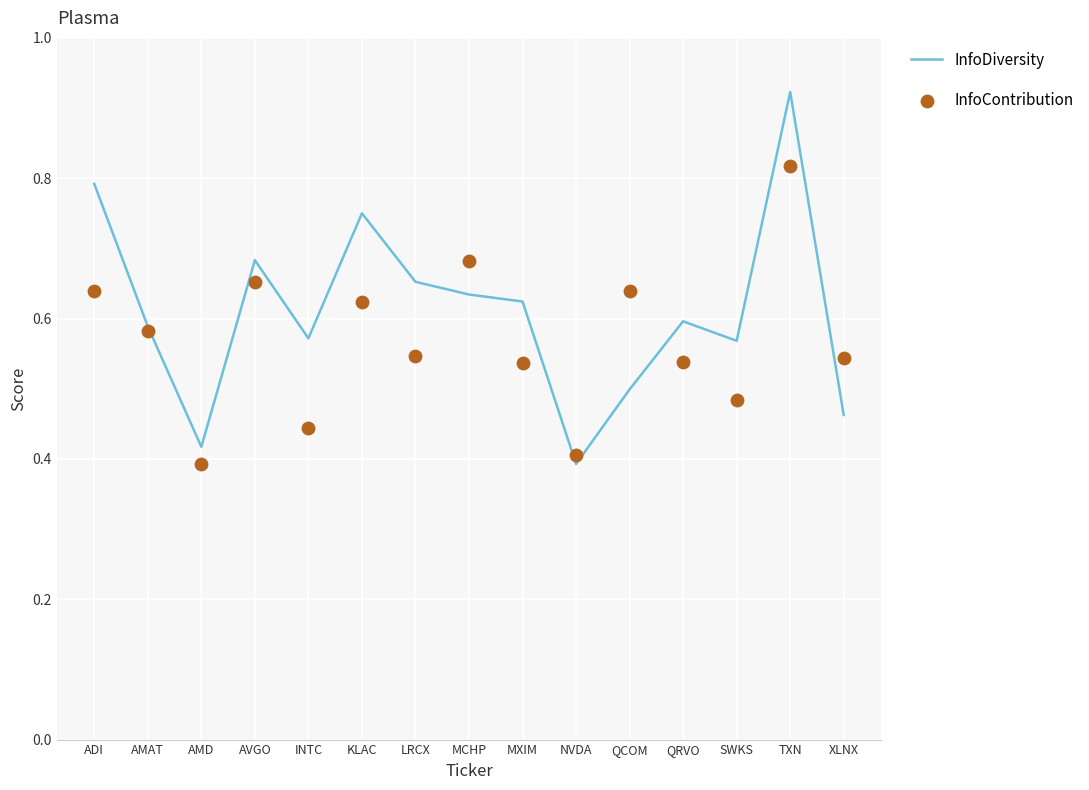

Which series has the largest Y range (max minus min)?

InfoDiversity